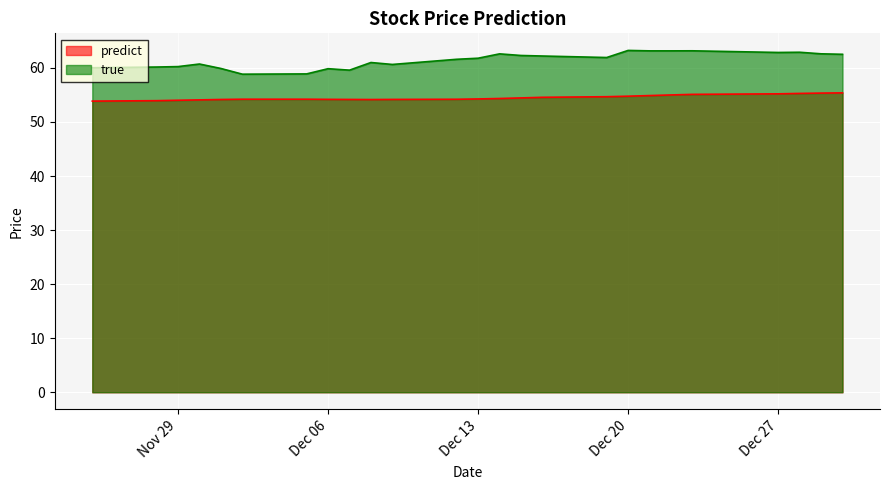

What is the value of the true point at the 4th from the left?

60.7